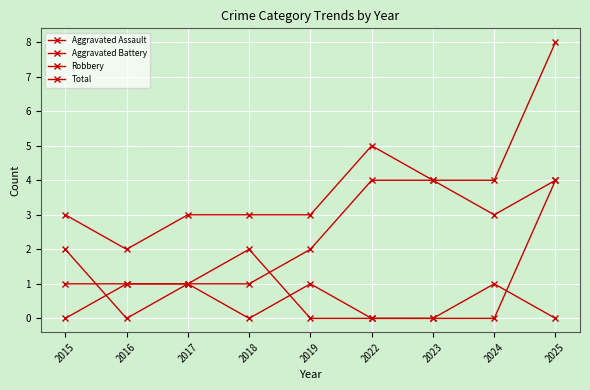

Rank the categories by Aggravated Assault value from lowest to highest.

2015, 2018, 2022, 2023, 2025, 2016, 2017, 2019, 2024